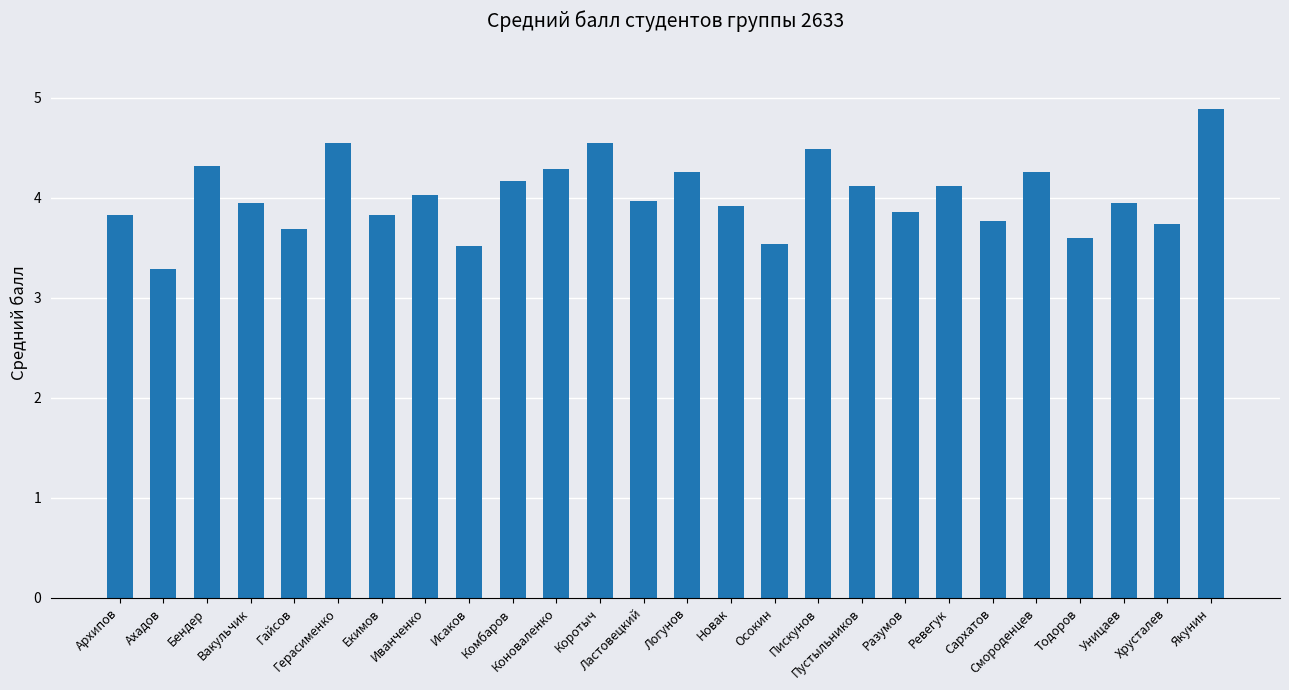

What is the difference between the second highest and minimum values?

1.3